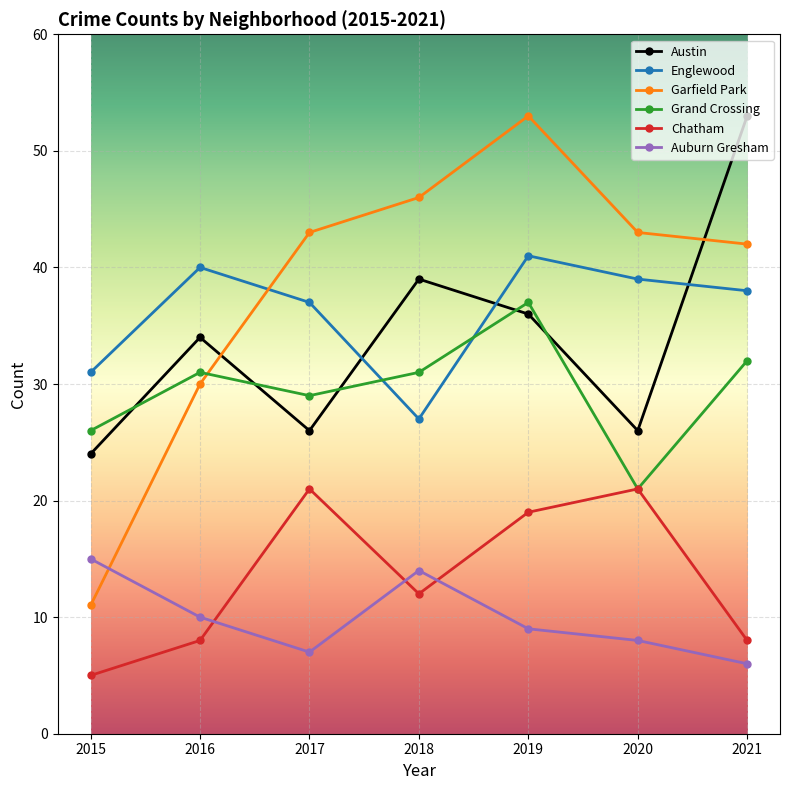

What is the value of the Austin point at the 3rd from the left?

26